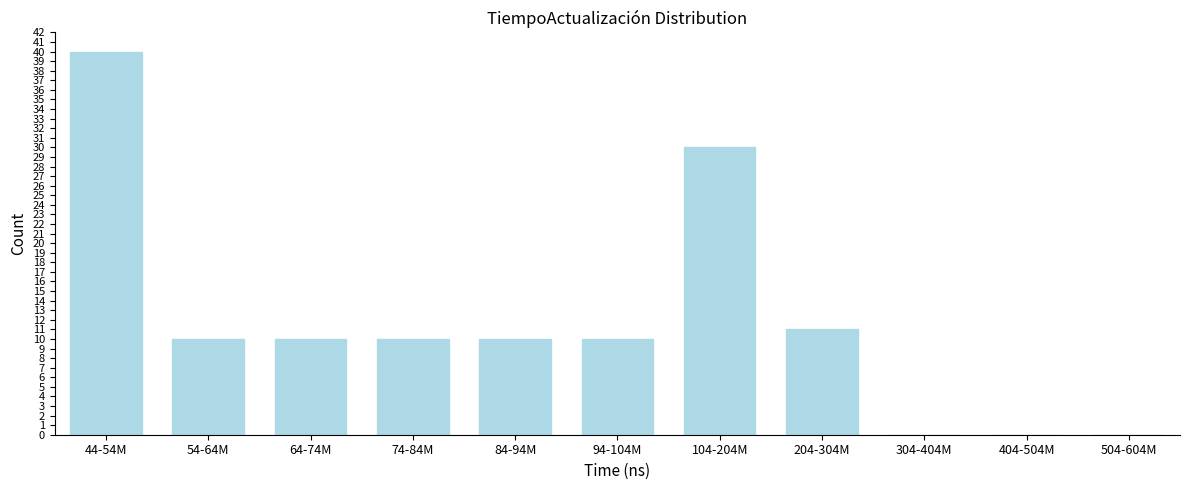

Reading right to left, transcribe all the data shown in this chart.

504-604M=0	404-504M=0	304-404M=0	204-304M=11	104-204M=30	94-104M=10	84-94M=10	74-84M=10	64-74M=10	54-64M=10	44-54M=40